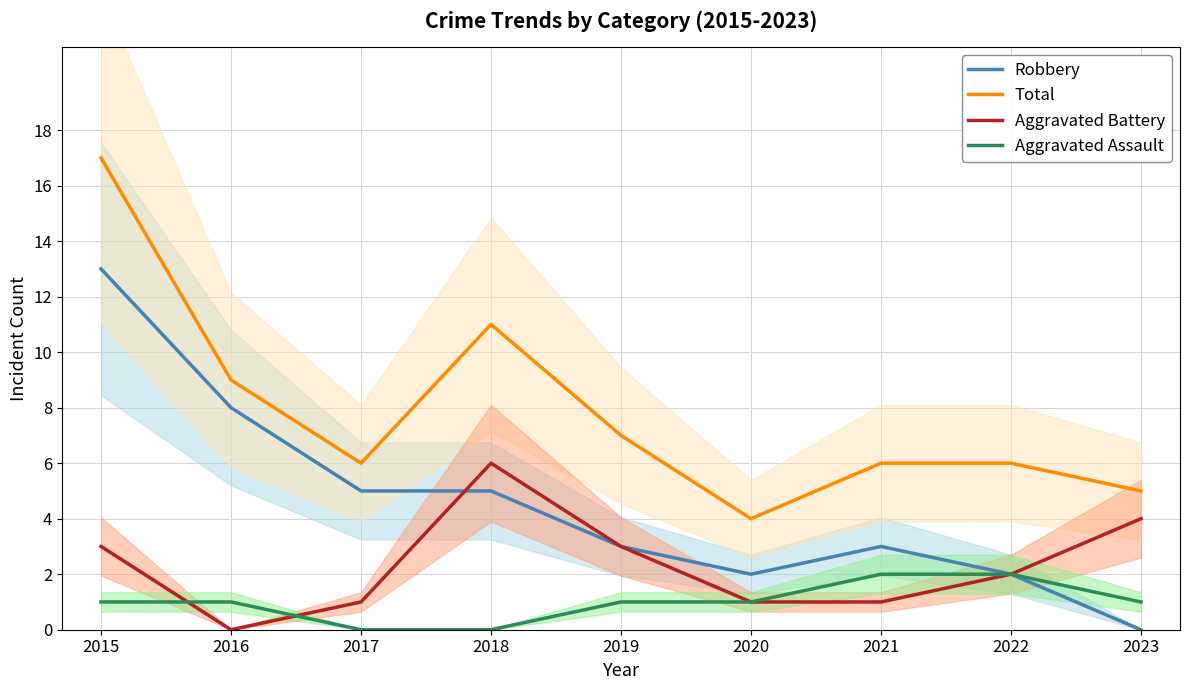

How many distinct data groups are displayed?

4